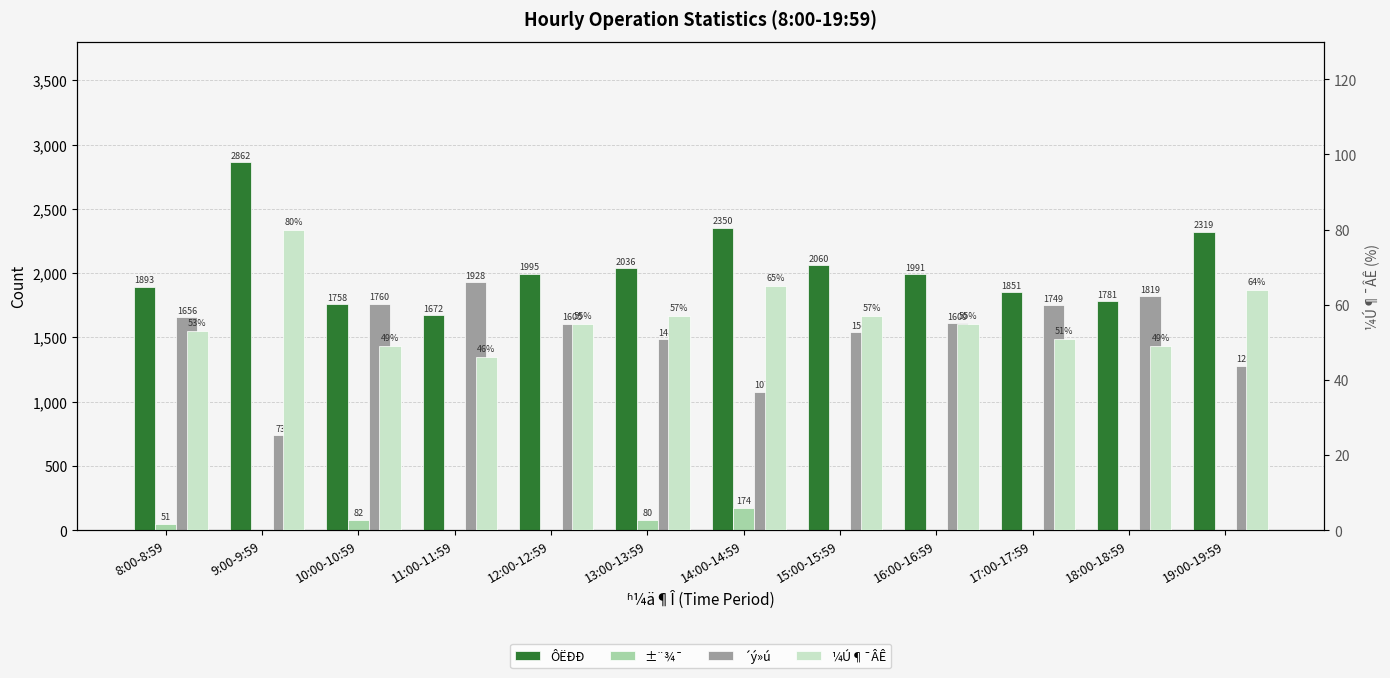

Which series has the largest total across all categories?

ÔËÐÐ